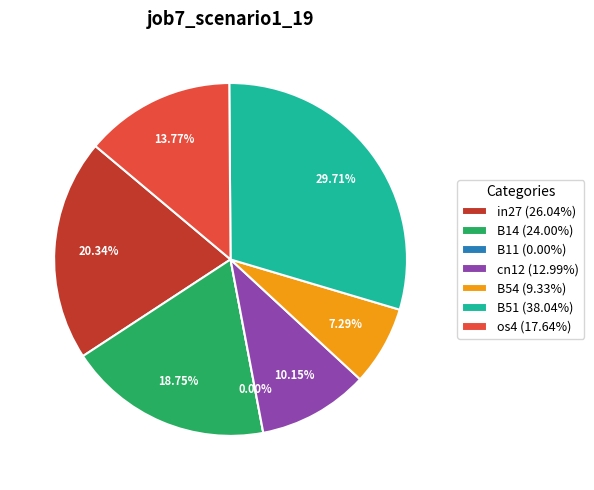

Is it true that os4 is 14% of the pie?

True